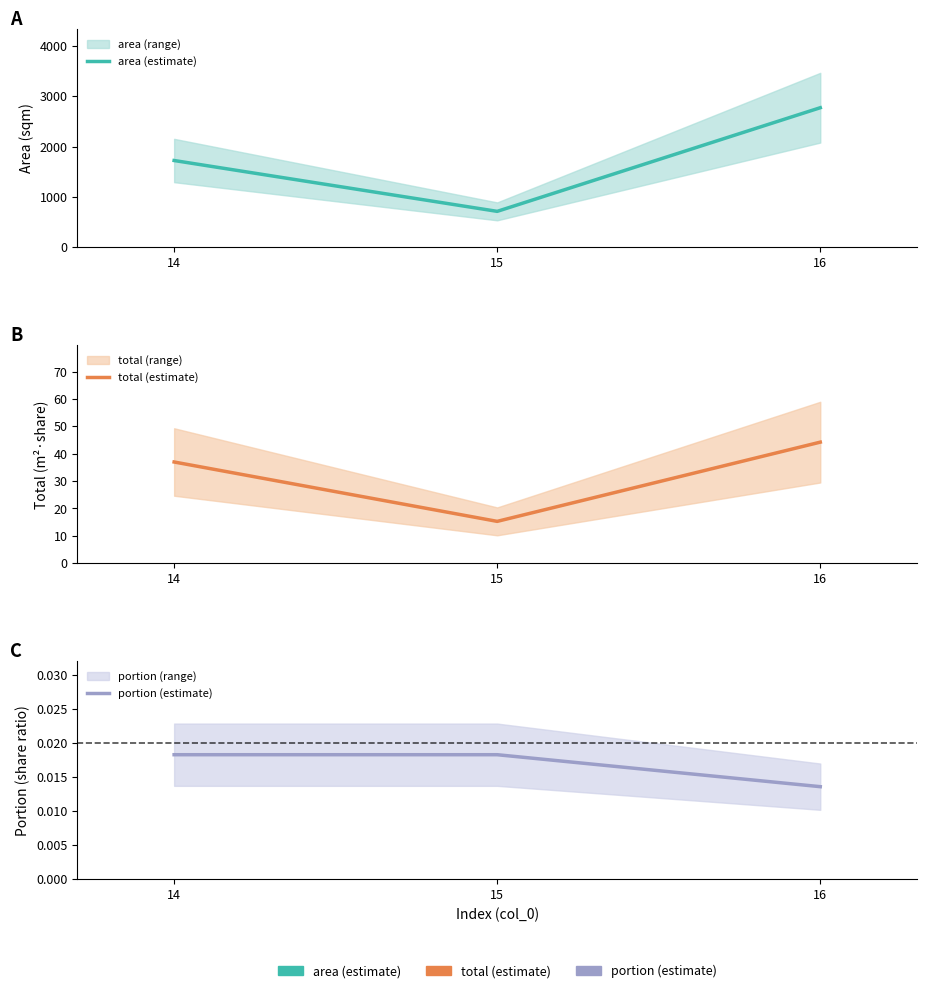

At which category is the sum across all series the highest?

16